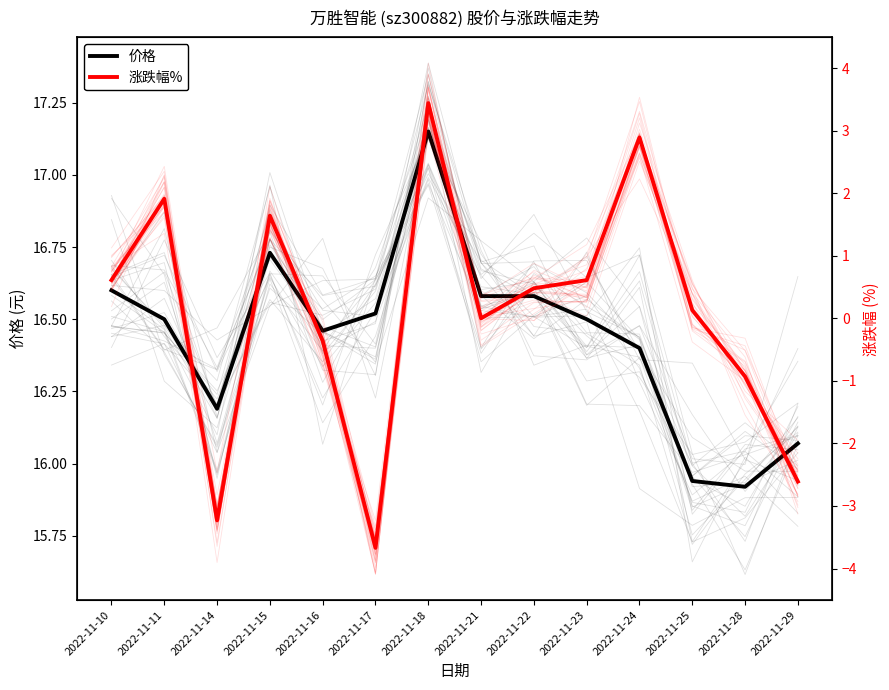

Reading left to right, extract all data points from this chart.

价格: 16.6	16.5	16.2	16.7	16.5	16.5	17.1	16.6	16.6	16.5	16.4	15.9	15.9	16.1
涨跌幅%: 0.6	1.9	-3.2	1.6	-0.4	-3.7	3.4	0.0	0.5	0.6	2.9	0.1	-0.9	-2.6